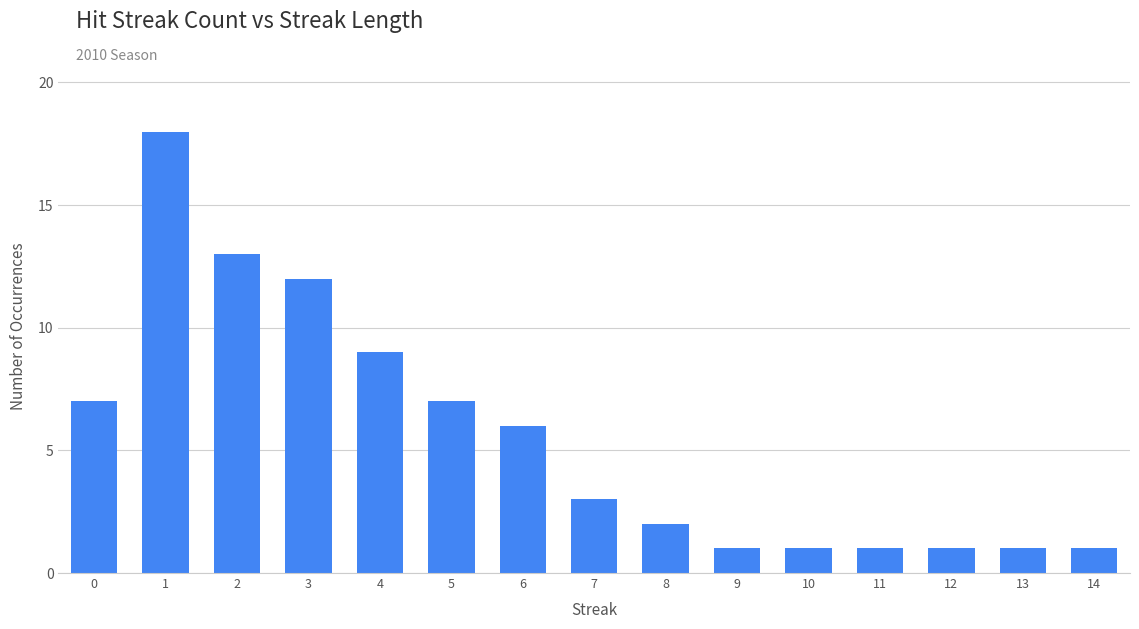

Count the number of categories in the chart.

15